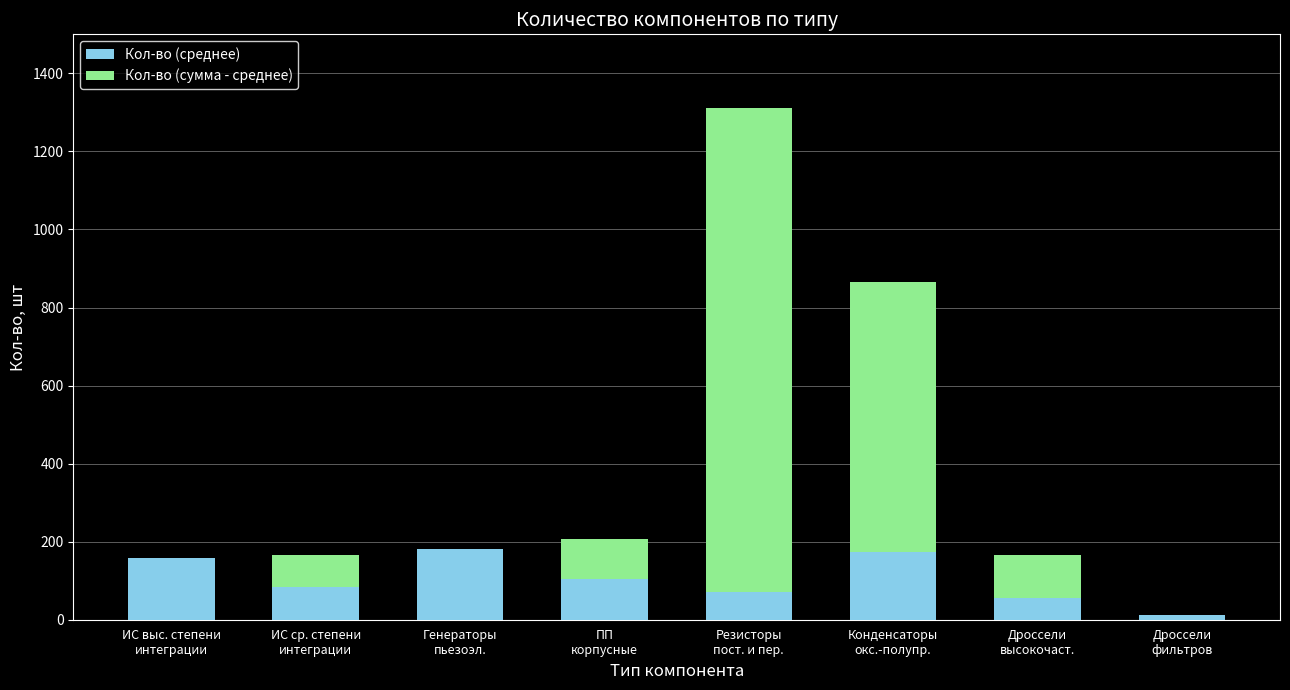

True or false: Кол-во (среднее) has a value of 125 at Резисторы
пост. и пер..

False